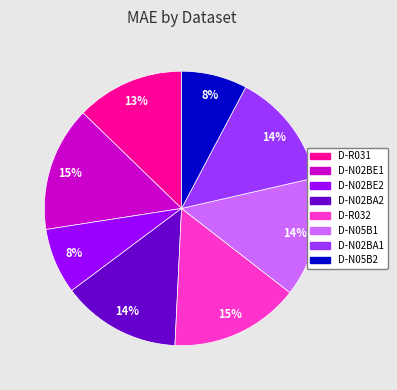

Does D-N02BE1 account for over 50% of the chart?

No